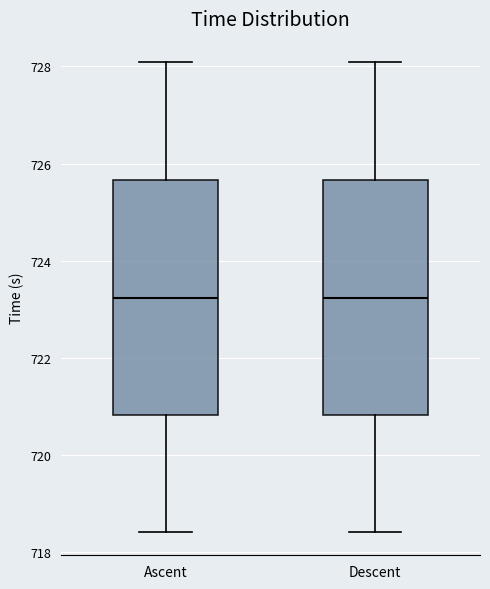

Reading left to right, transcribe this box plot: for each box, give where its median line is, the range the box spans, and where its two whiskers end, as read against the y-axis. The values are not printed on the chart, so give them approximately, as read against the axis.

Ascent: median 723.2, box 720.8 to 725.6, whiskers 718.4 to 728.0
Descent: median 723.2, box 720.8 to 725.6, whiskers 718.4 to 728.0